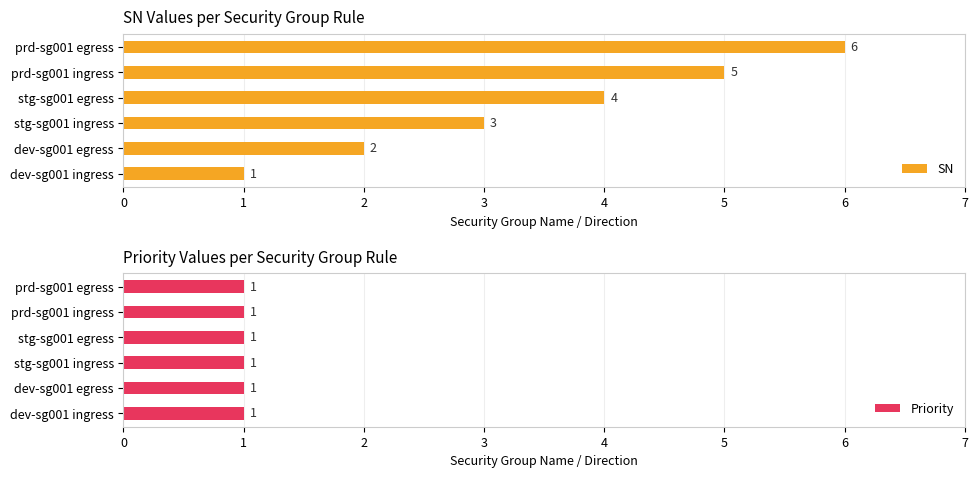

At which label does SN reach its minimum?

dev-sg001 ingress